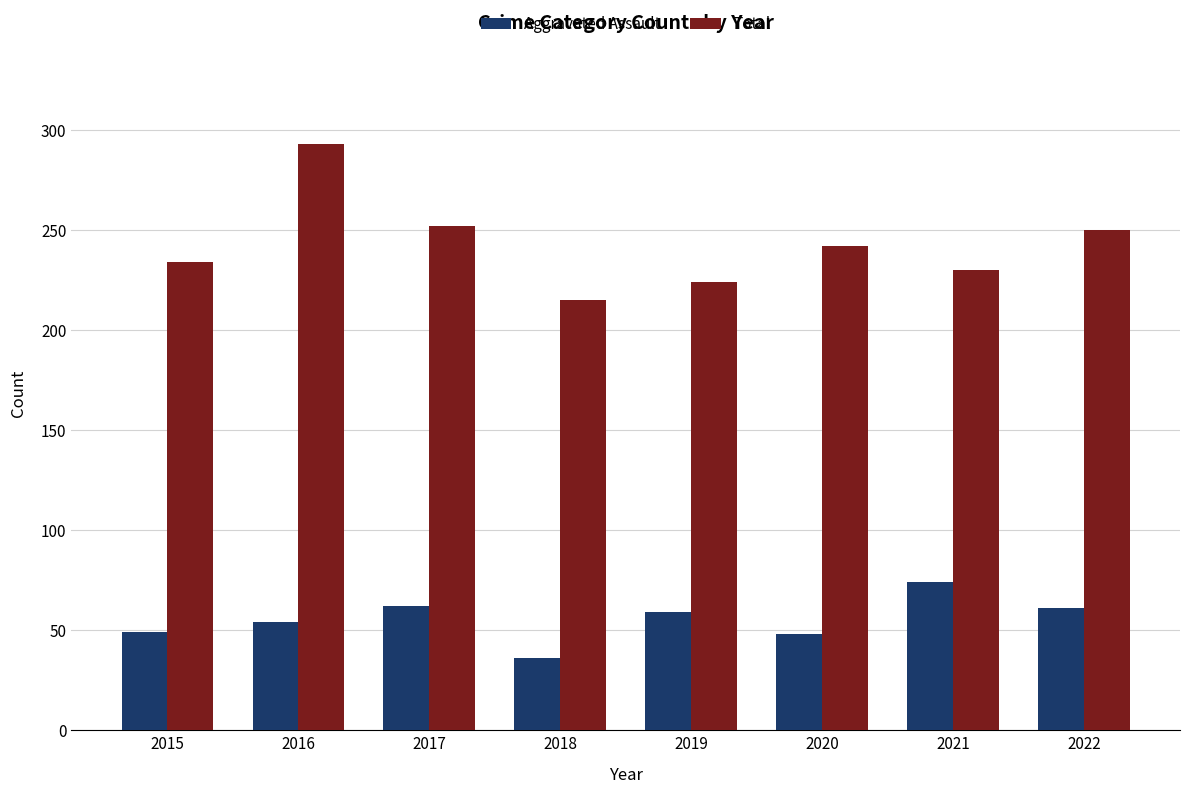

Is it true that Aggravated Assault equals 61 at 2022?

True